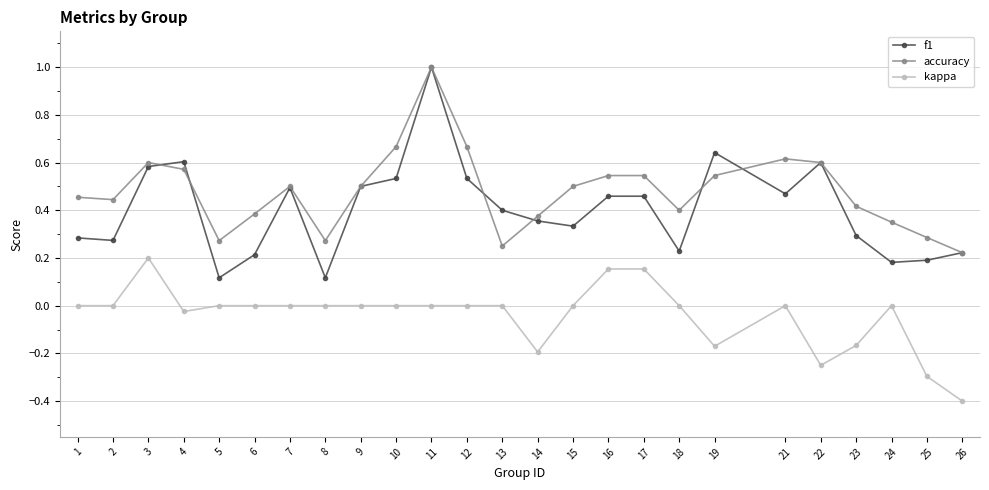

Rank the series at 12 from lowest to highest value.

kappa, f1, accuracy